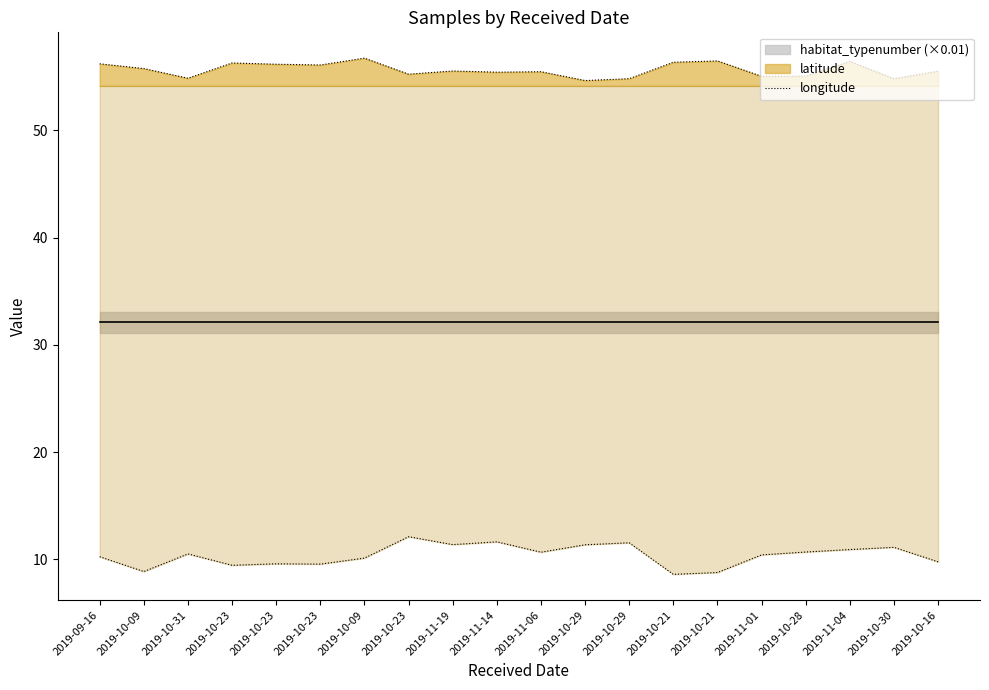

List the labels in order of value, smallest first.

2019-10-21, 2019-10-21, 2019-10-09, 2019-10-23, 2019-10-23, 2019-10-23, 2019-10-16, 2019-10-09, 2019-09-16, 2019-11-01, 2019-10-31, 2019-11-06, 2019-10-28, 2019-11-04, 2019-10-30, 2019-10-29, 2019-11-19, 2019-10-29, 2019-11-14, 2019-10-23